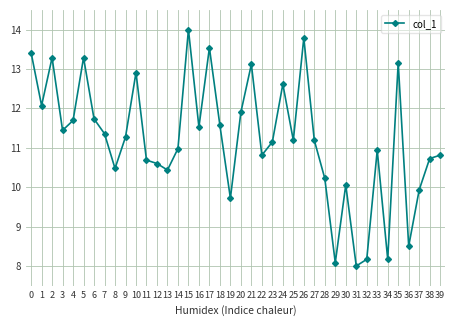

What is the value of the 30th point from the left?

8.1